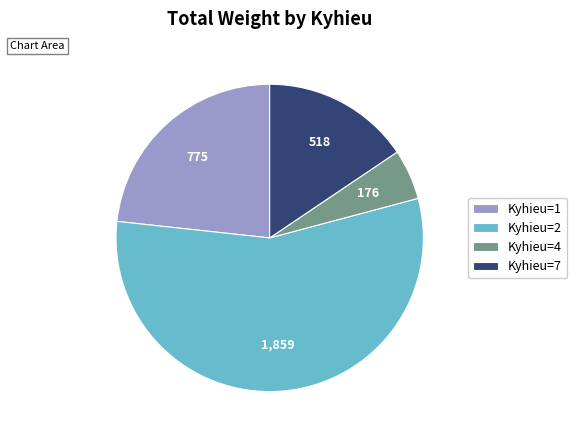

Which category has the smallest portion of the pie?

Kyhieu=4